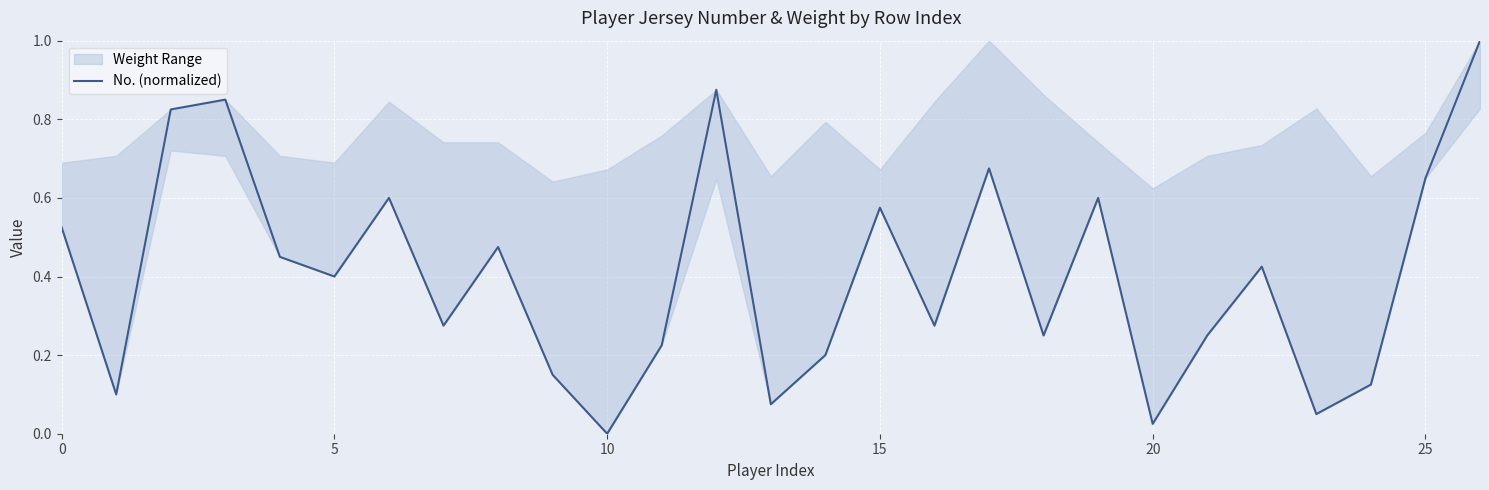

What value does the data have at 12?

0.9